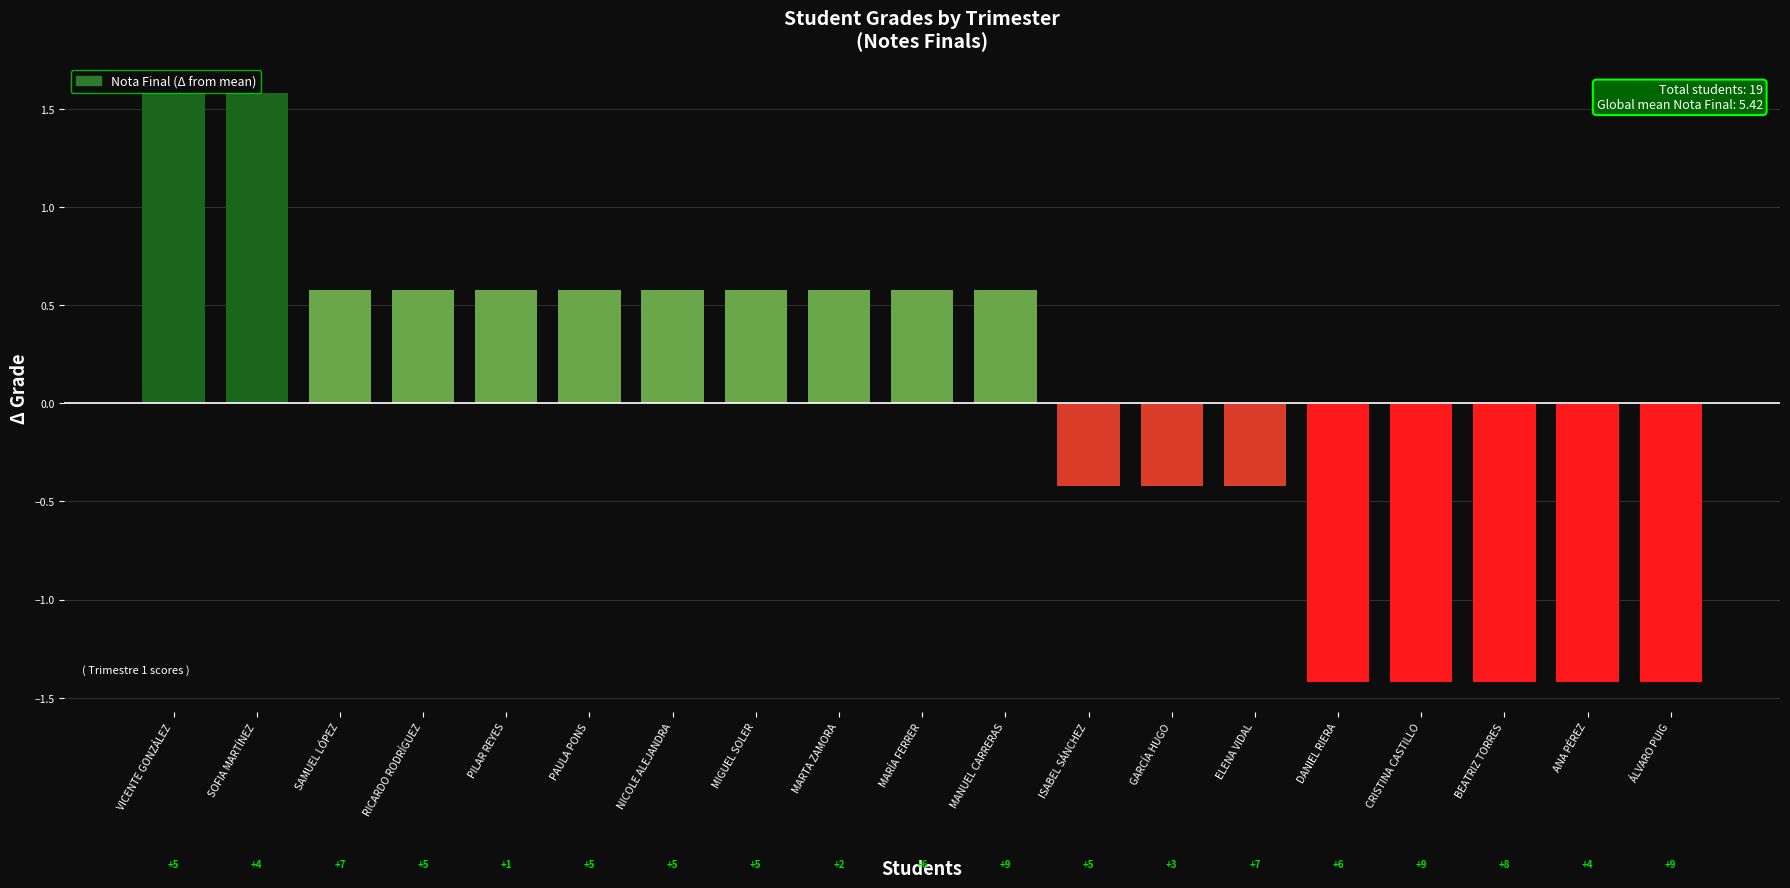

How many bars are there in total?

19